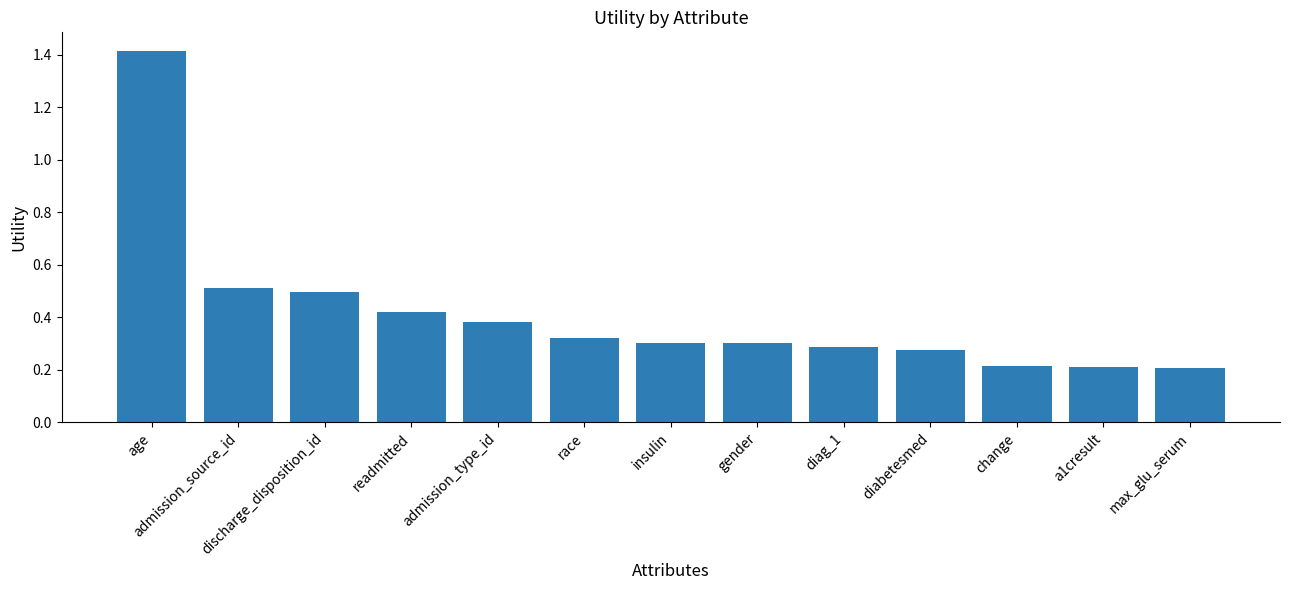

What is the difference between the maximum and minimum values?

1.2